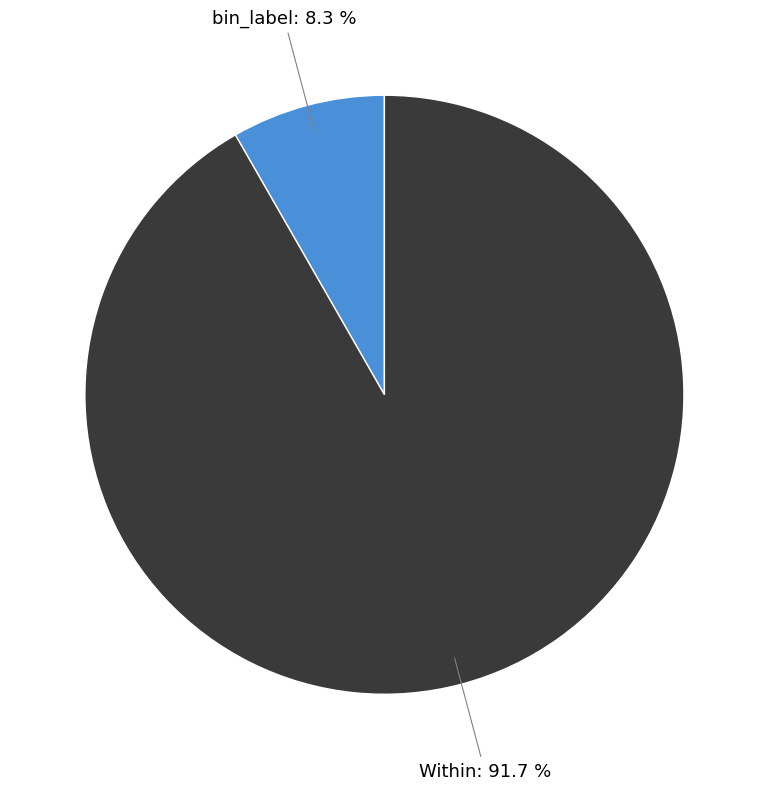

Is there a majority slice in this chart?

Yes